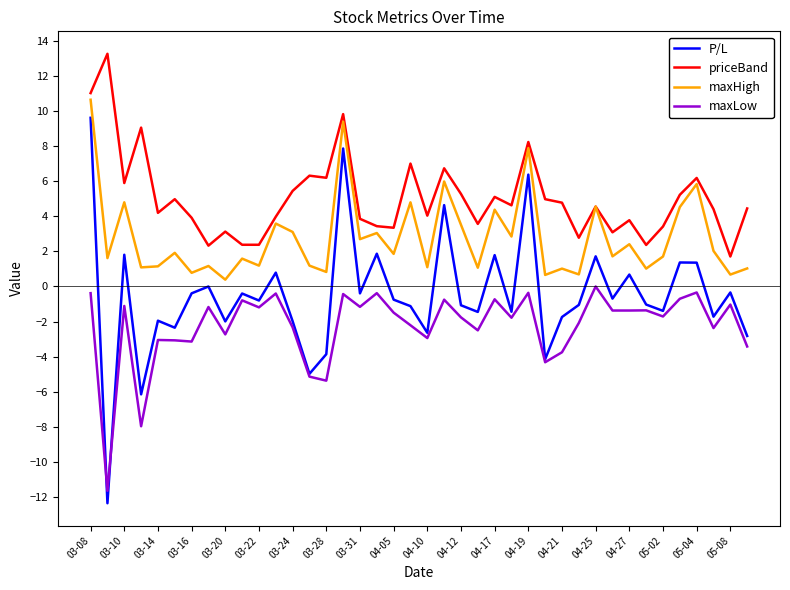

Does the chart have visible grid lines?

No